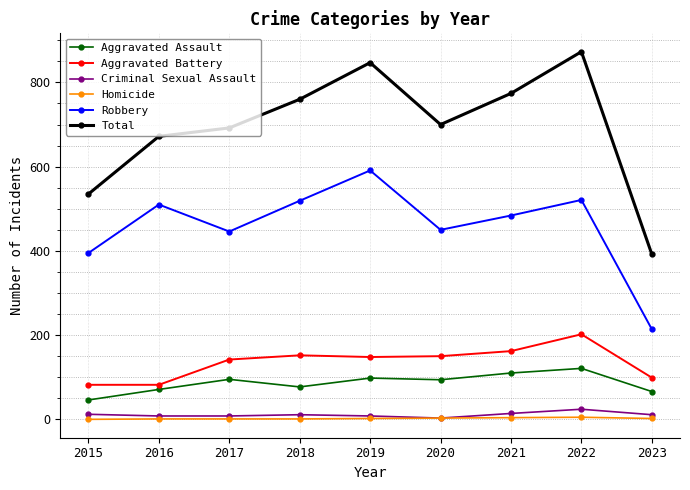

How many distinct data groups are displayed?

6